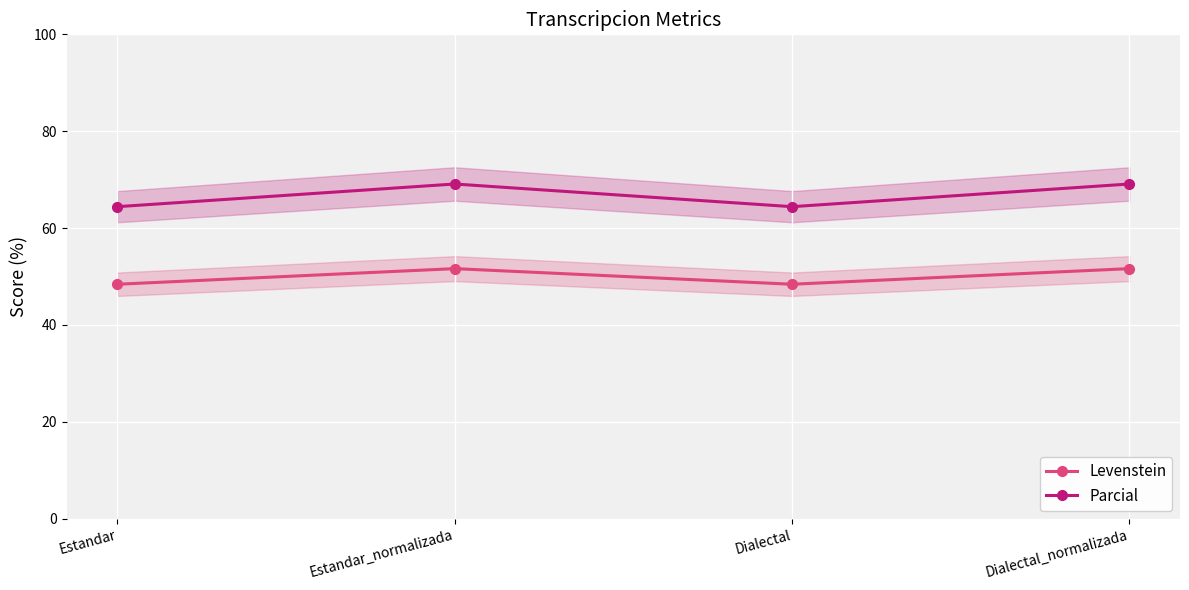

How many lines are shown in the chart?

2